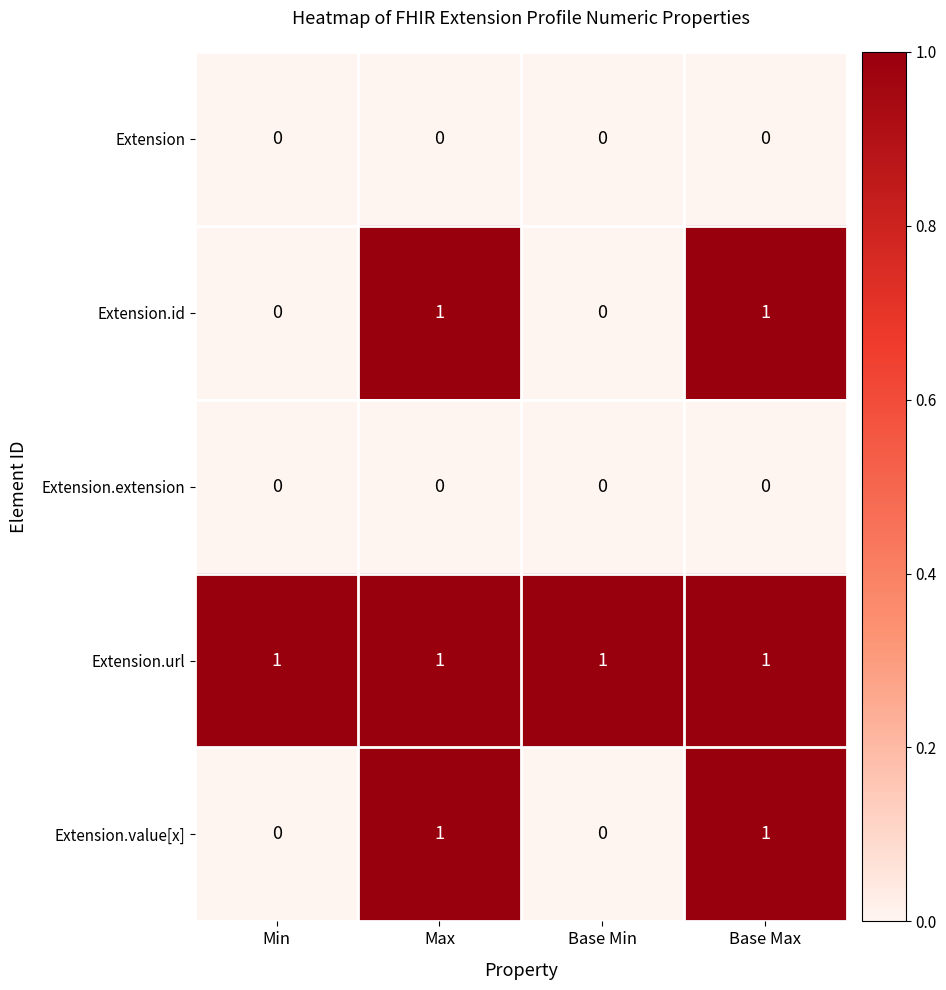

At how many categories does at least one series exceed 0?

4